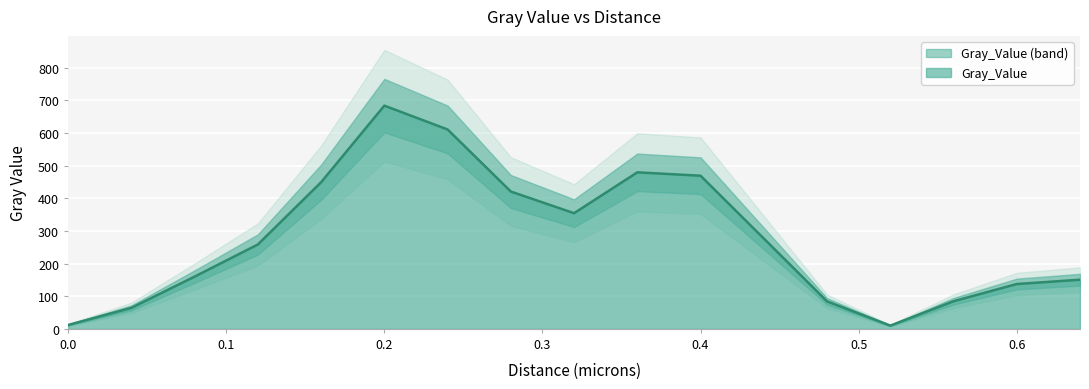

What is the value of the 12th point from the left?

276.7